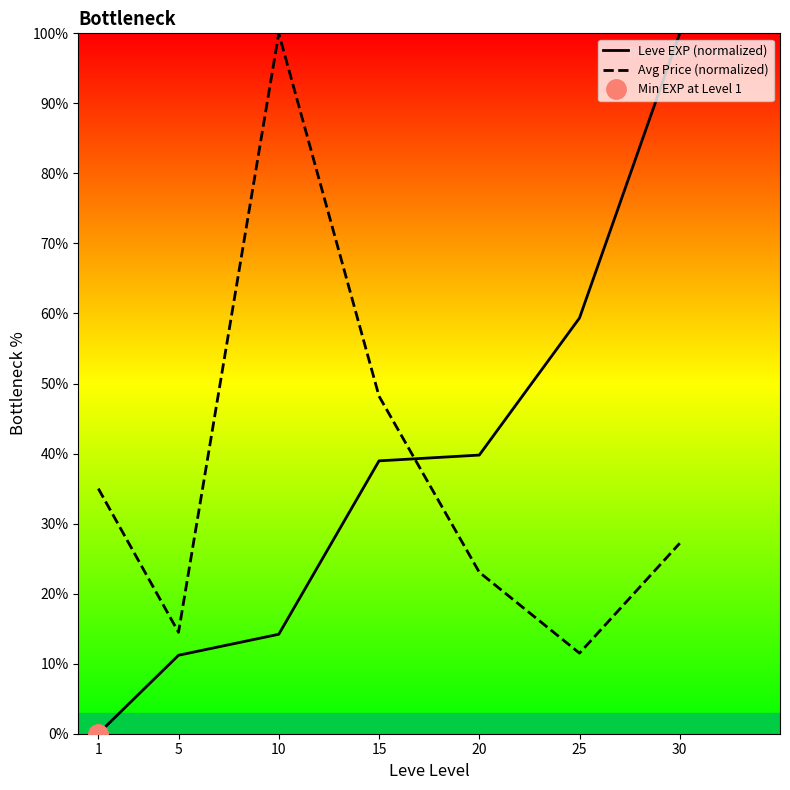

What is the sum of the Avg Price (normalized) values at 25 and 15?

59.7